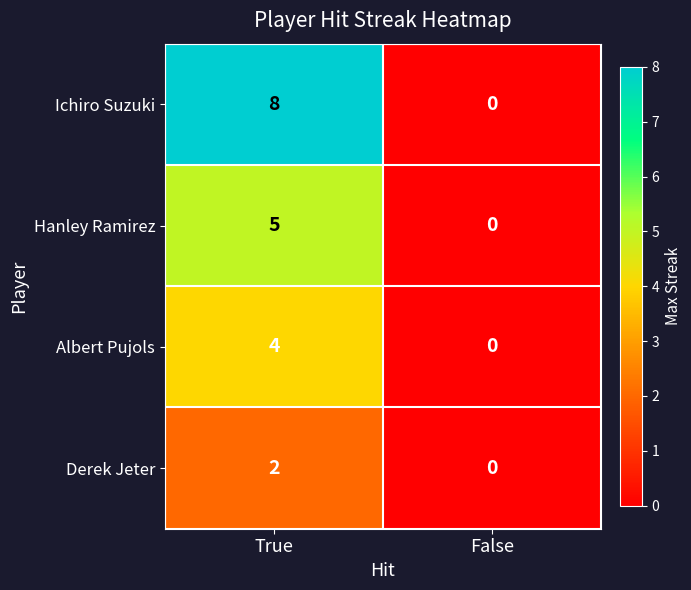

The Derek Jeter series shows 3 at True. True or false?

False